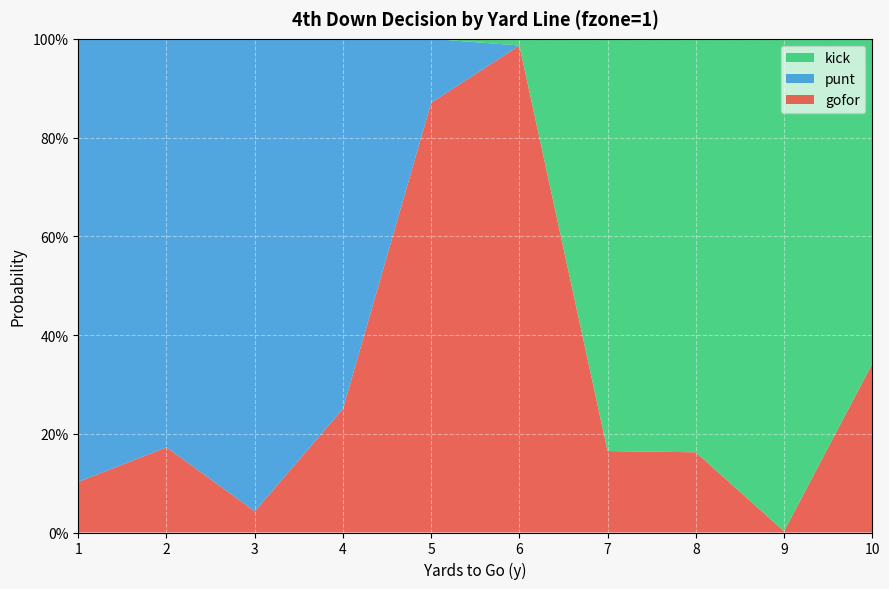

Reading left to right, extract all data points from this chart.

gofor: 0.1	0.2	0.0	0.3	0.9	1.0	0.2	0.2	0.0	0.3
punt: 0.9	0.8	1.0	0.7	0.1	0.0	0.0	0.0	0.0	0.0
kick: 0.0	0.0	0.0	0.0	0.0	0.0	0.8	0.8	1.0	0.7